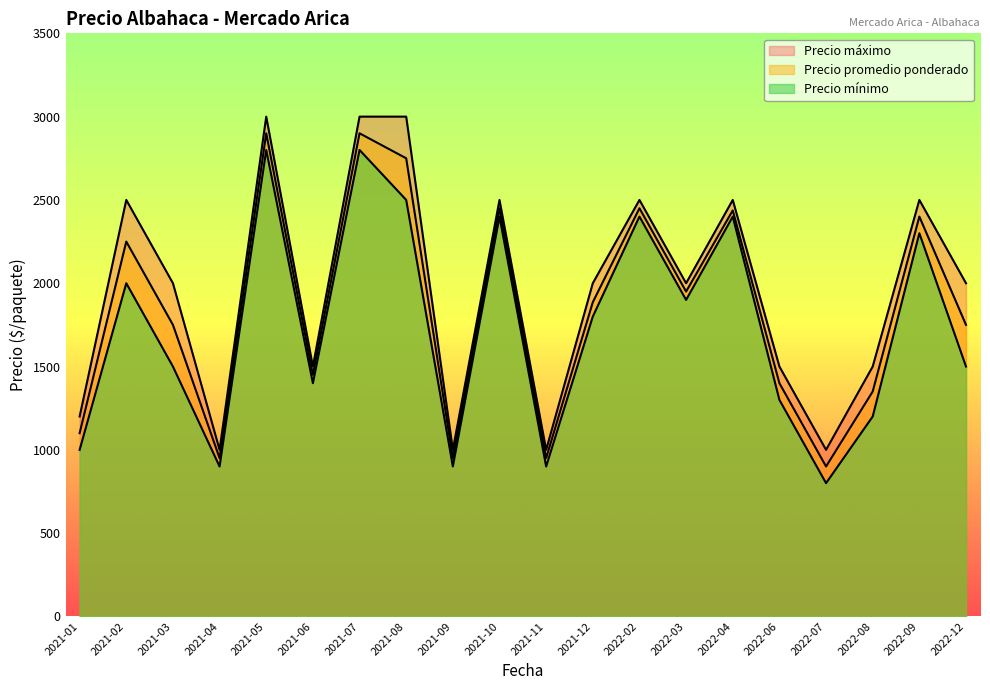

What is the value of the Precio máximo point at the 20th from the left?

2000